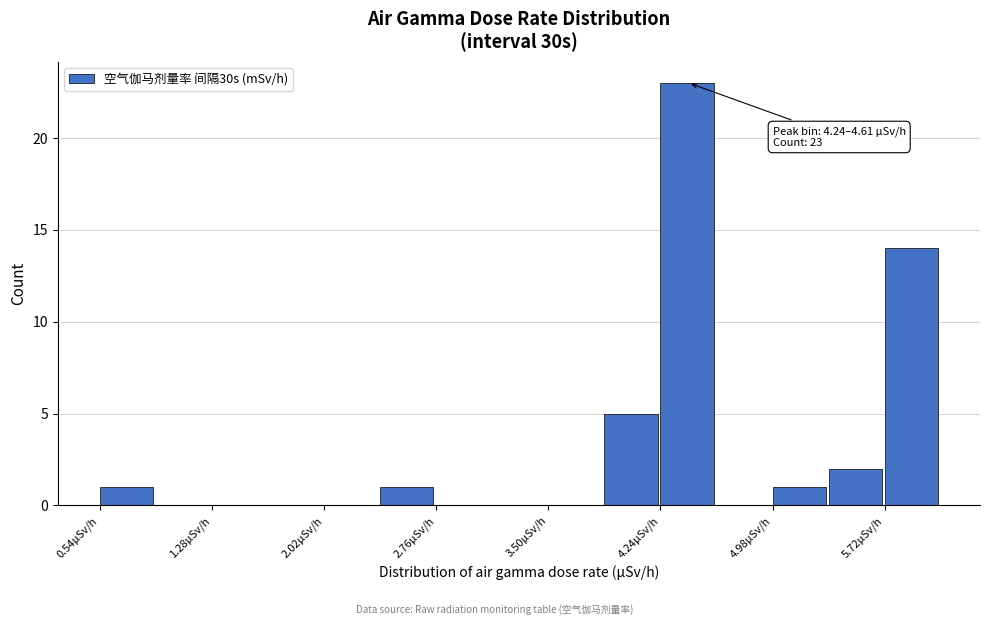

Around what value on the x-axis is the tallest bar? Give the approximate position of its centre, as read against the axis.

4.4